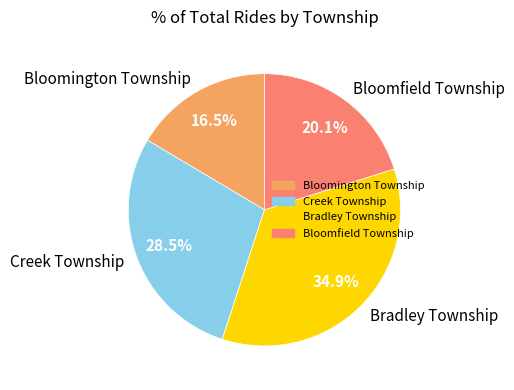

What is the smallest slice in the pie chart?

Bloomington Township